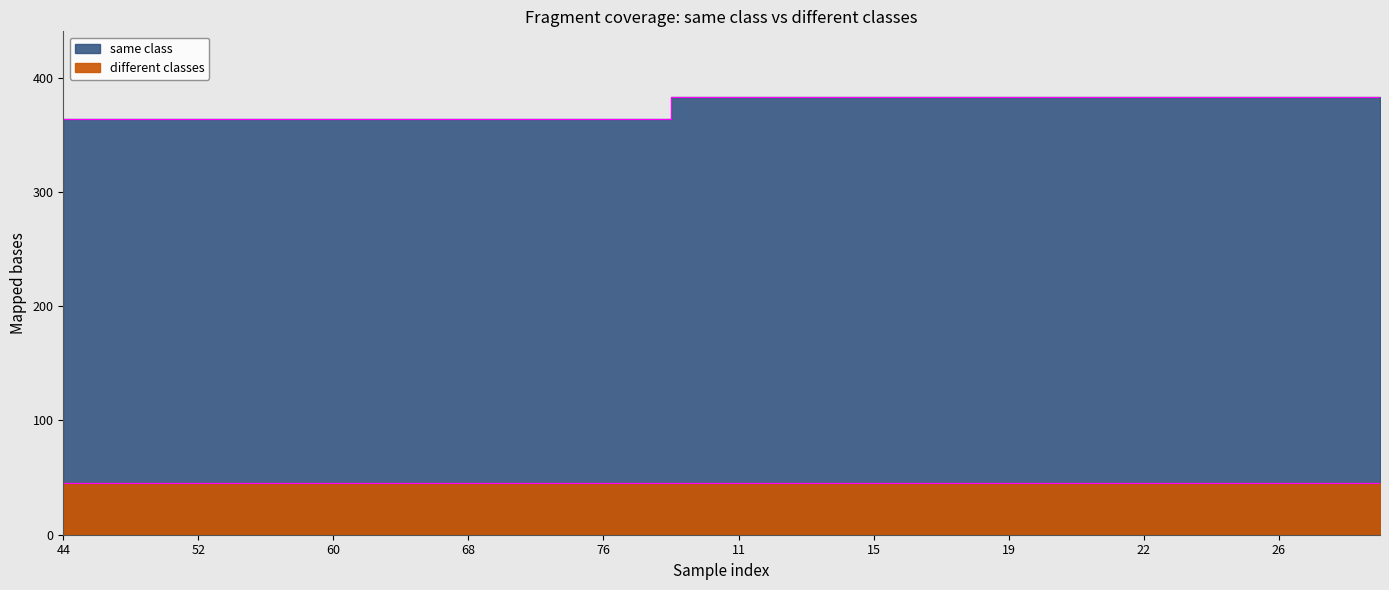

What is the approximate value at 60?

364